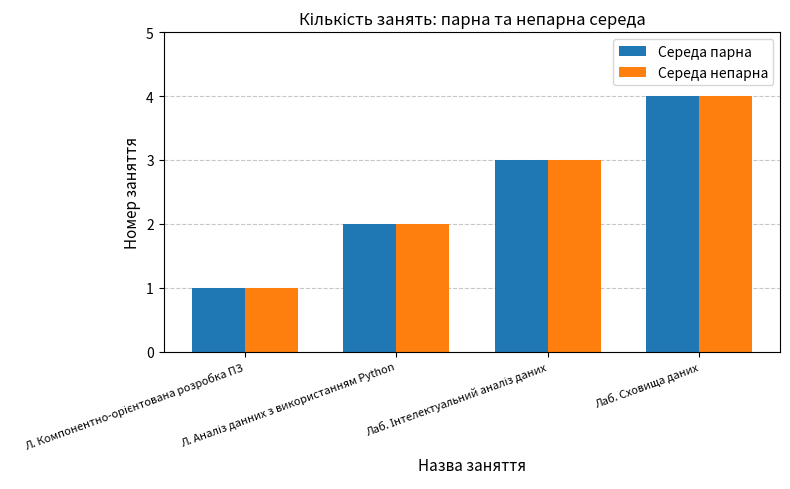

What is the difference between the maximum and minimum values in the Середа парна series?

3